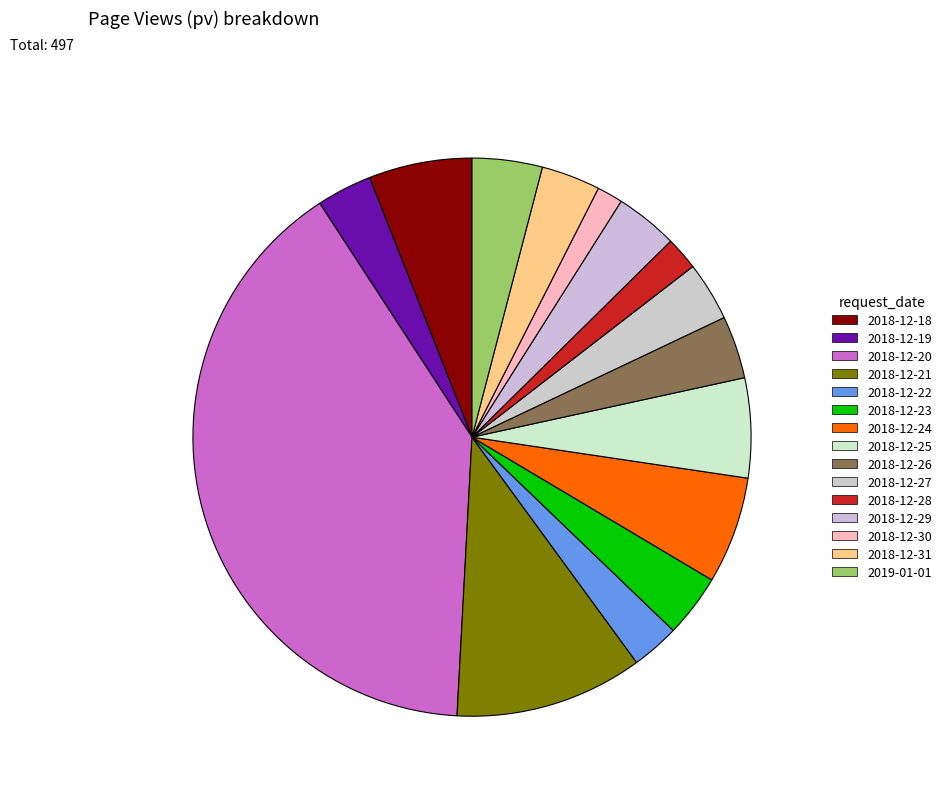

Which slice is the smallest?

2018-12-30